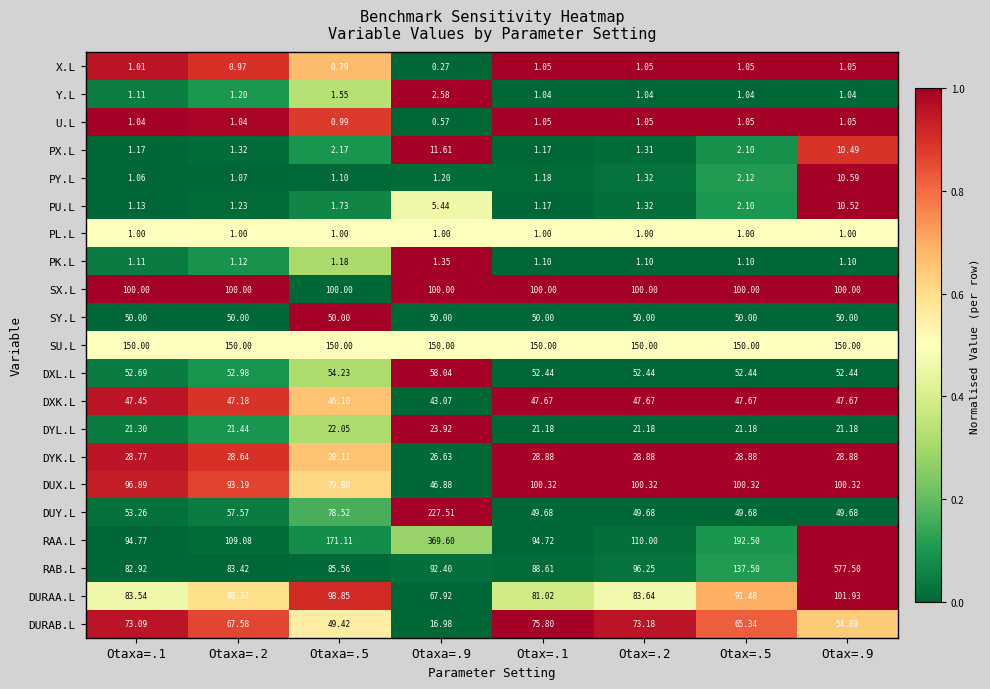

Between Otaxa=.2 and Otaxa=.9, which series saw the biggest shift?

RAA.L